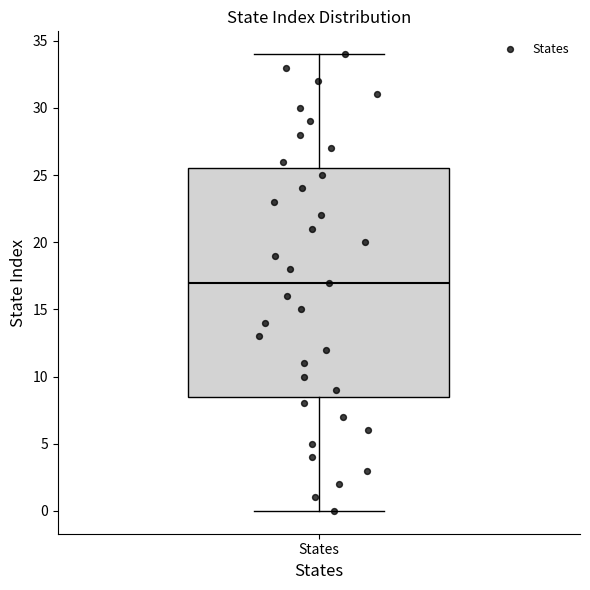

Transcribe this box plot: give where the median line is, the range the box spans, and where the two whiskers end, as read against the y-axis. The values are not printed on the chart, so give them approximately, as read against the axis.

median 17.0, box 8.5 to 25.5, whiskers 0.0 to 34.0